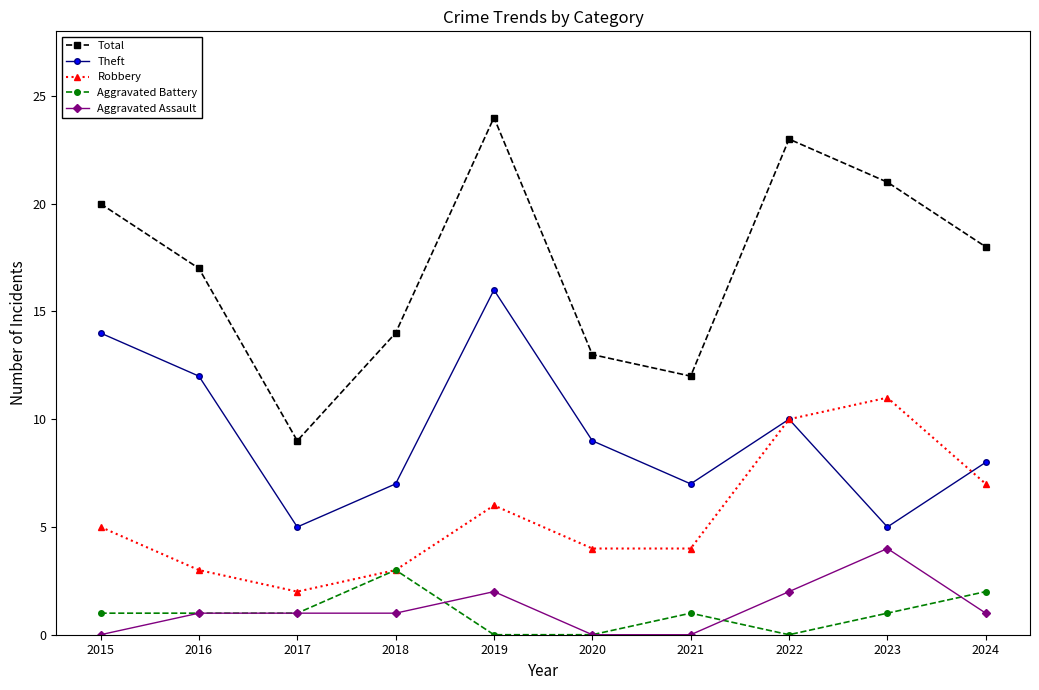

What is the spread (max minus min) of values at 2015?

20